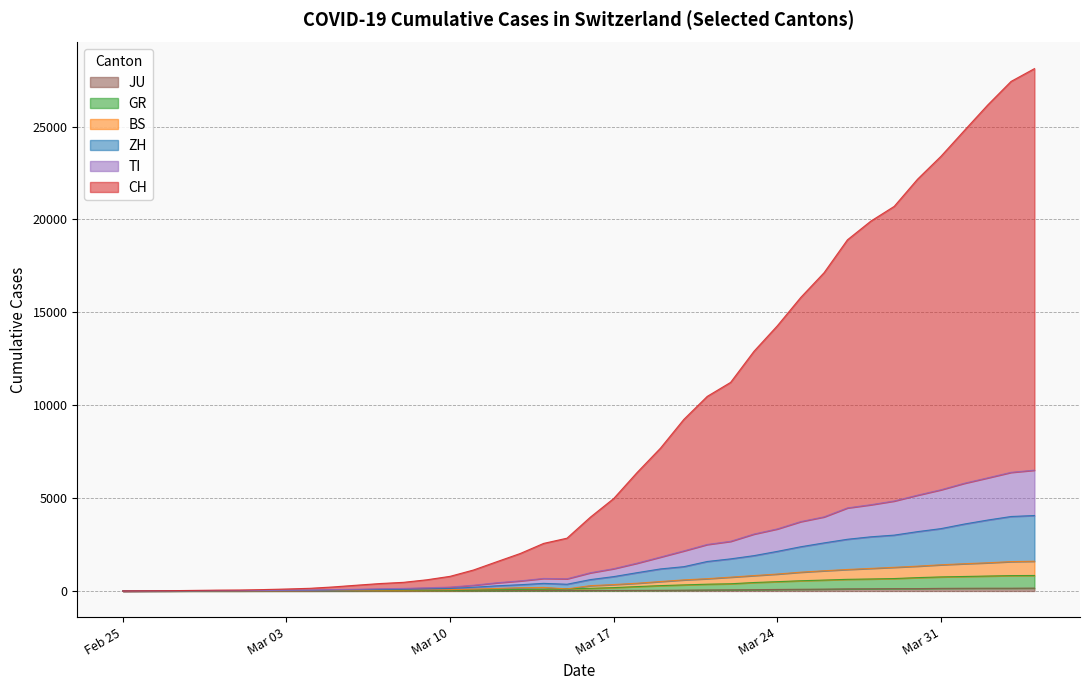

True or false: CH and TI cross at least once.

False